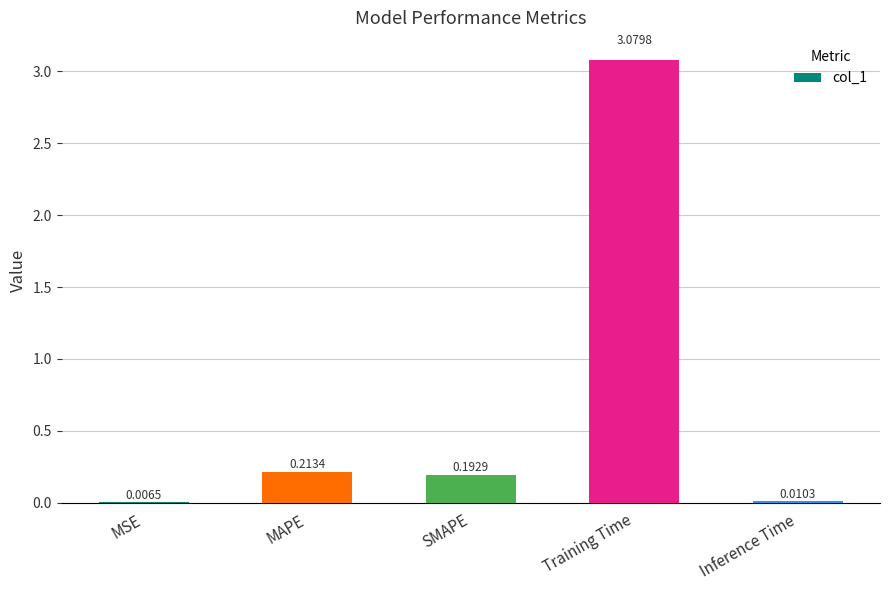

What is the sum of all values?

3.5